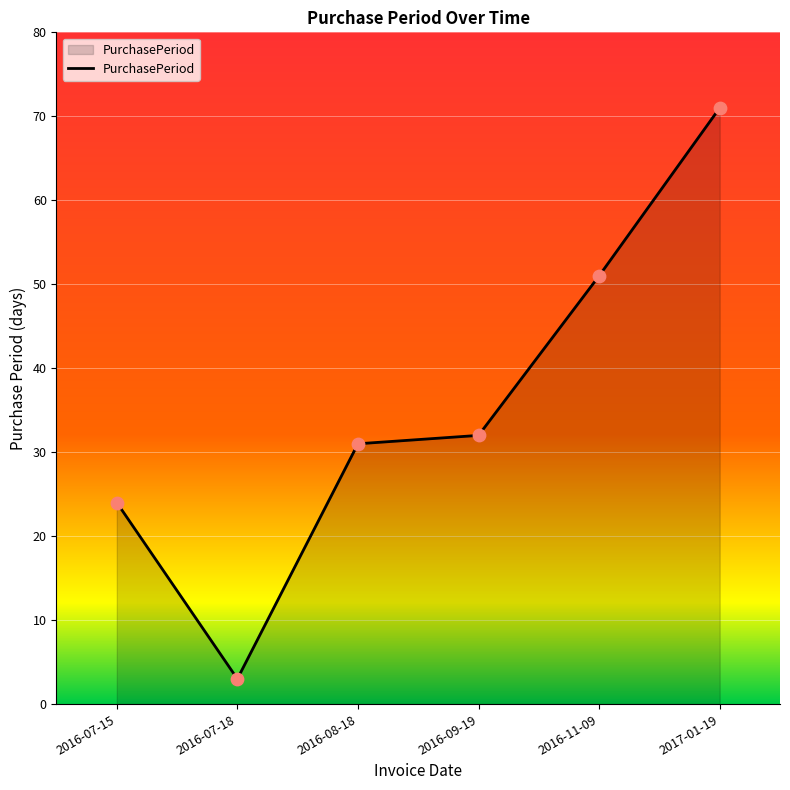

What is the change in value from 2016-07-15 to 2016-08-18?

+7